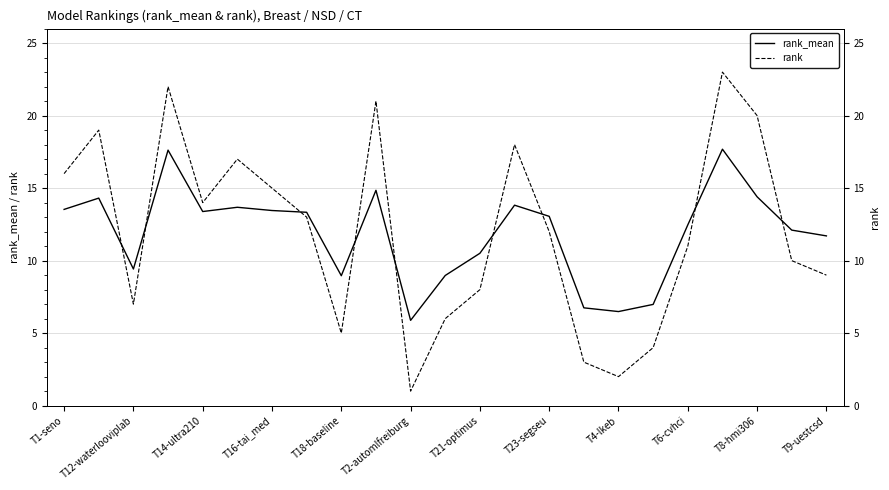

Rank the series by their average value, from lowest to highest.

rank_mean, rank